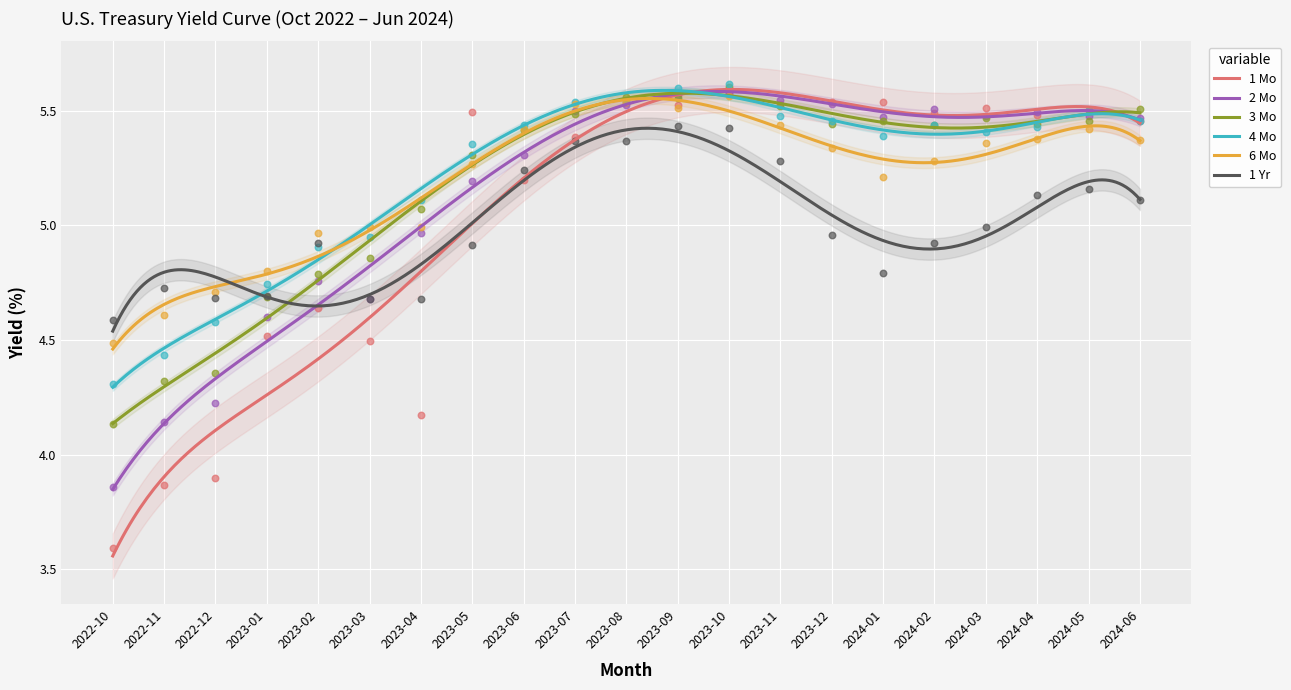

At which category is the sum across all series the highest?

2023-10